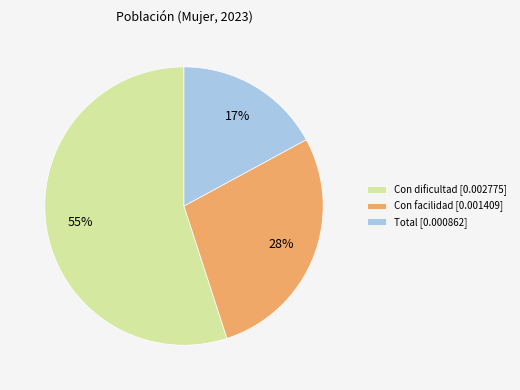

Is there a majority slice in this chart?

Yes